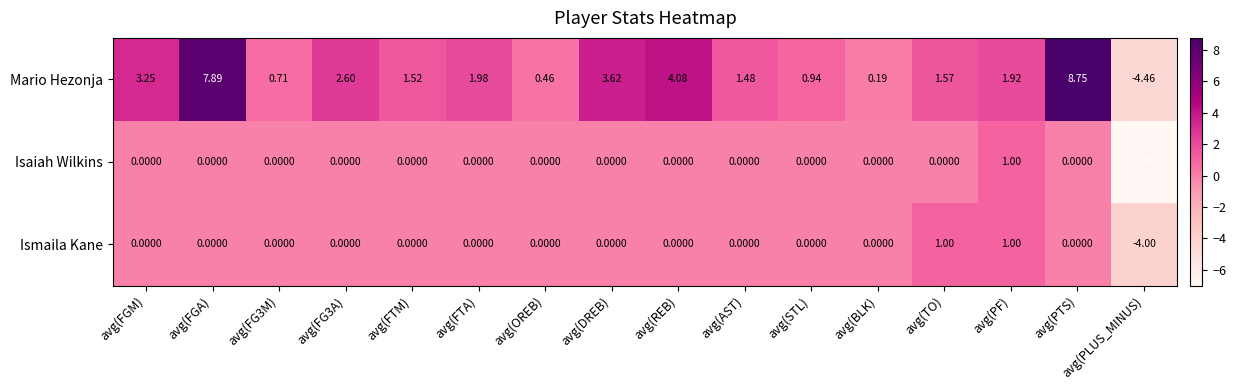

Which series has the widest spread of values?

Mario Hezonja